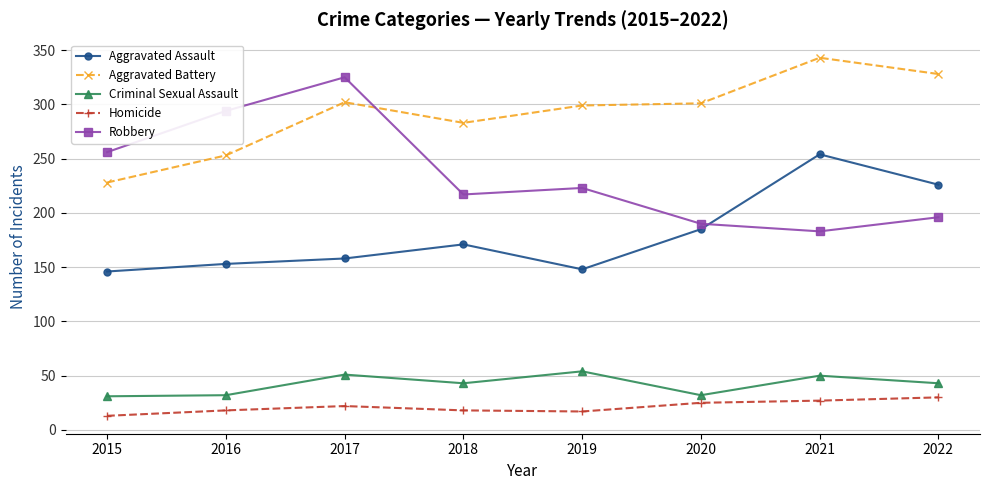

What is the value of the Criminal Sexual Assault point at the 2nd from the left?

32